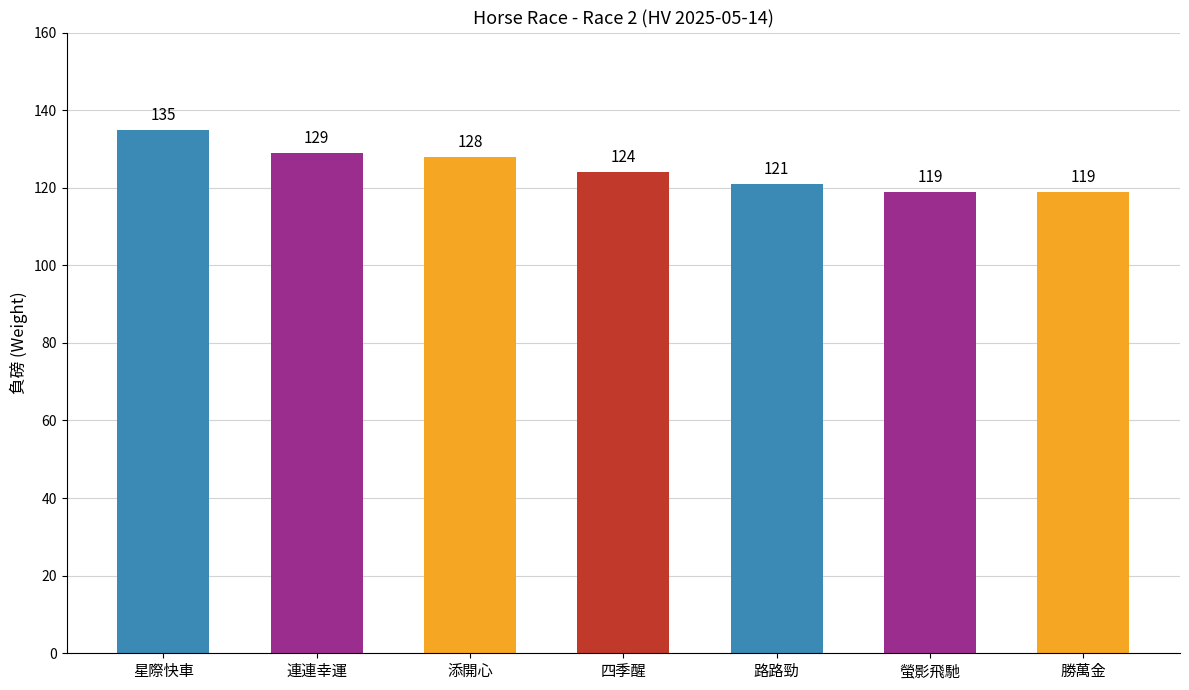

Count the number of data series in this chart.

1